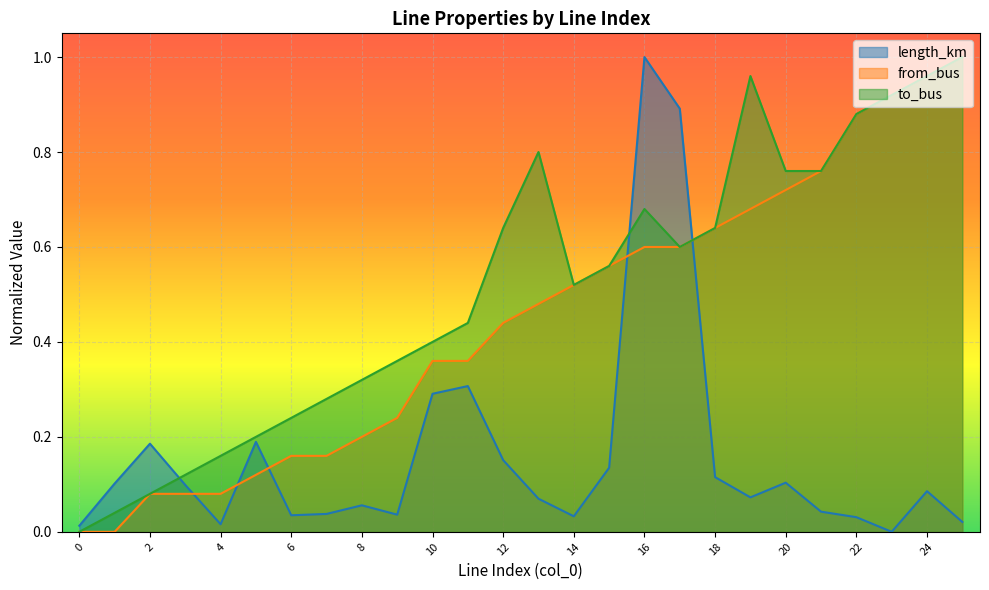

List the labels in order of from_bus value, largest first.

25, 24, 23, 22, 21, 20, 19, 18, 16, 17, 15, 14, 13, 12, 10, 11, 9, 8, 6, 7, 5, 2, 3, 4, 0, 1